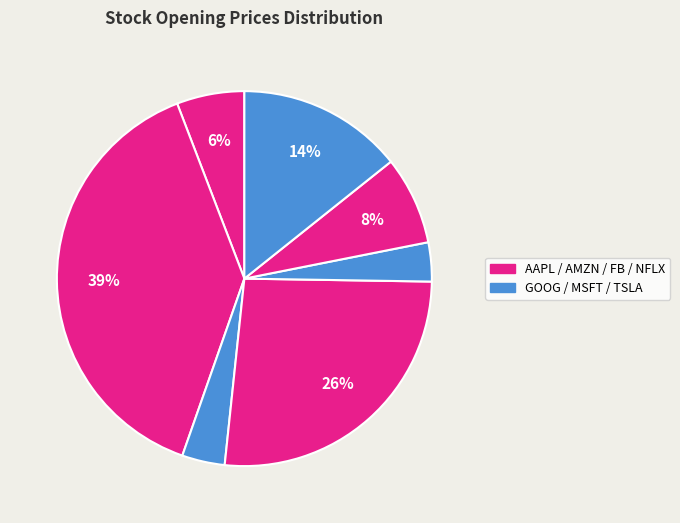

How many slices are in this pie chart?

7